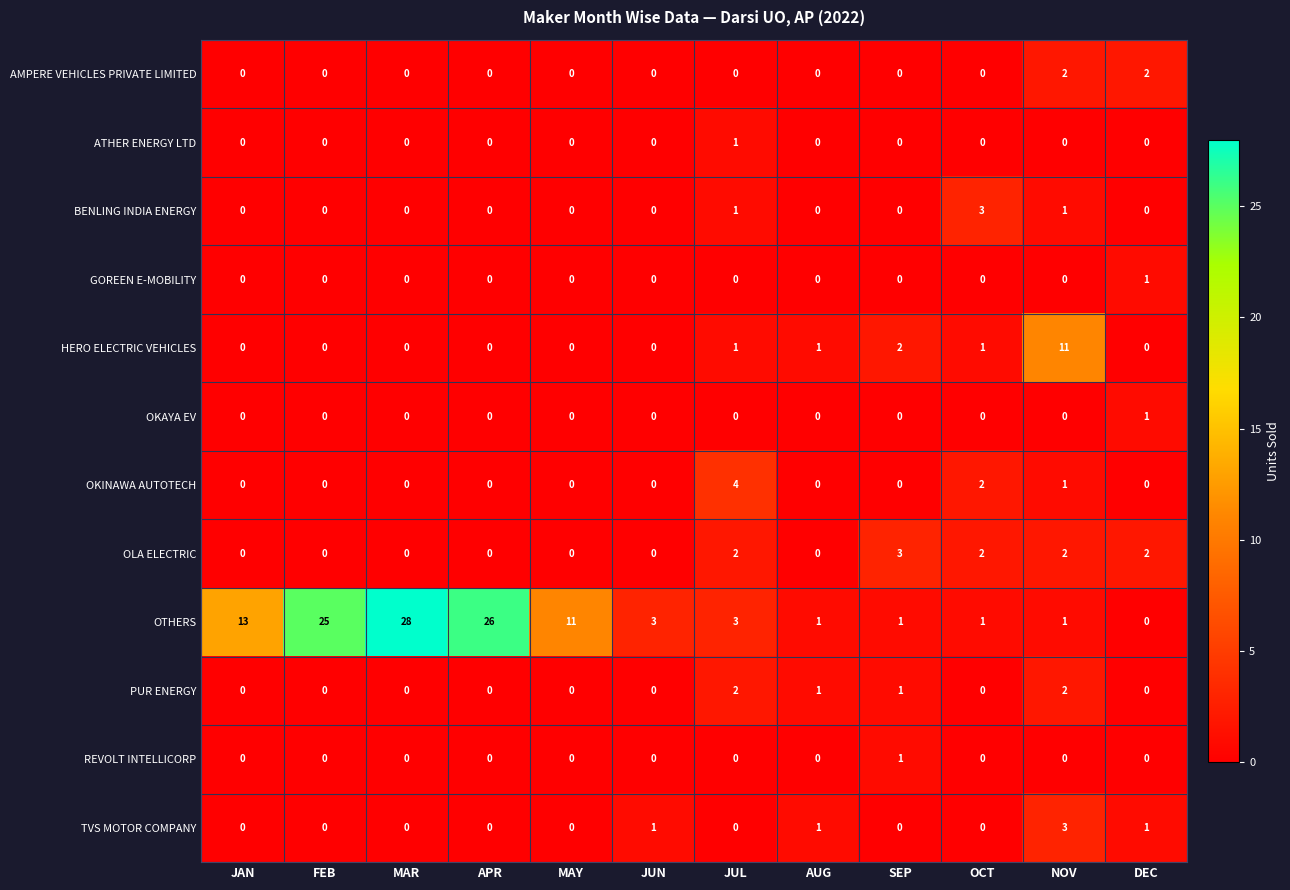

How many AMPERE VEHICLES PRIVATE LIMITED values are between 0 and 1?

10